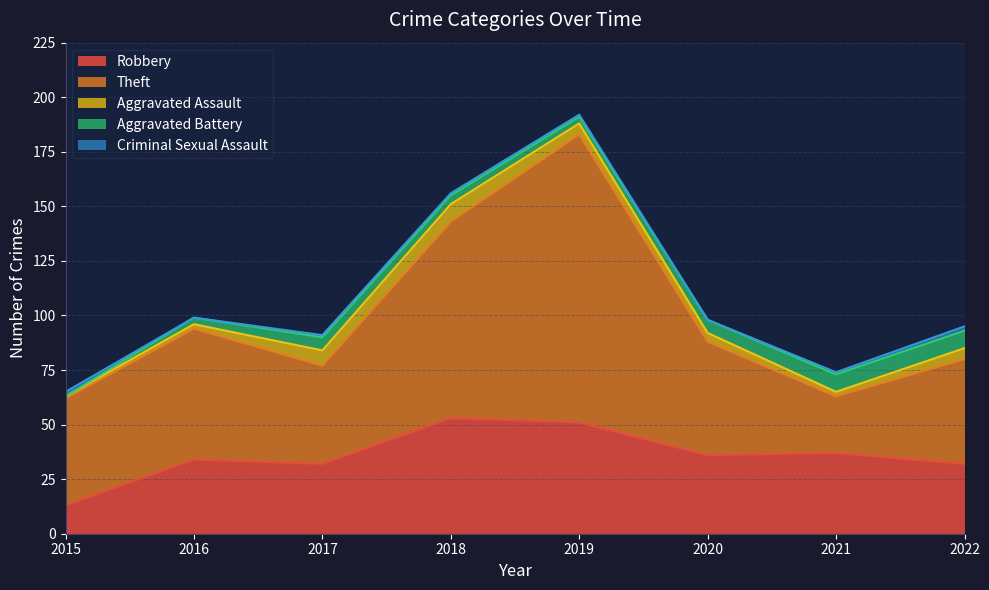

At 2020, list the series in order from largest to smallest.

Theft, Robbery, Aggravated Battery, Aggravated Assault, Criminal Sexual Assault